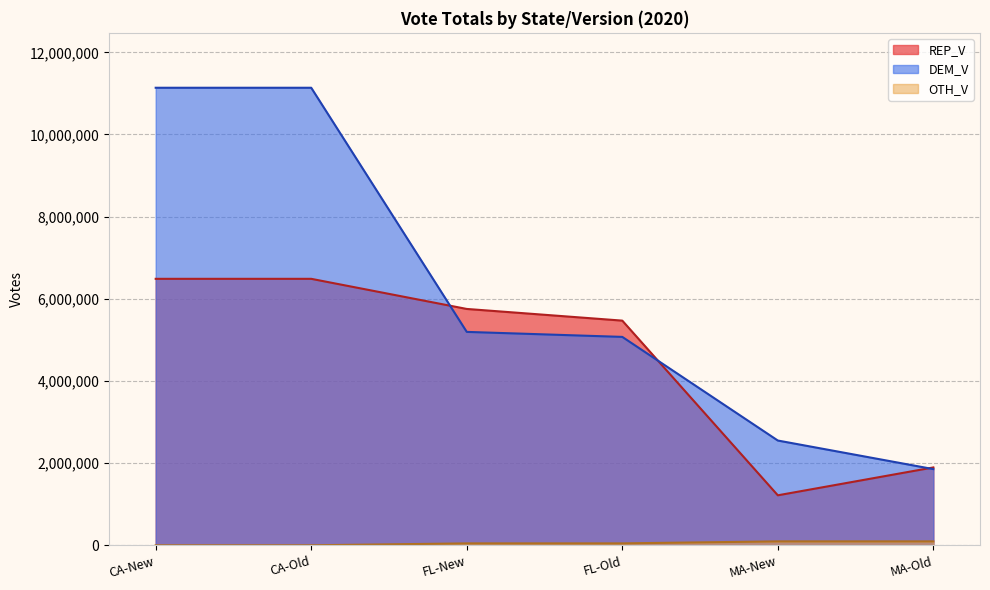

Does the chart display data point markers on the line(s)?

No